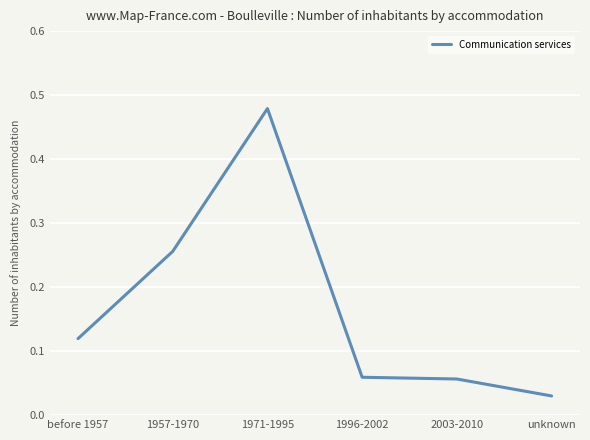

What is the difference between the maximum and second lowest values?

0.4